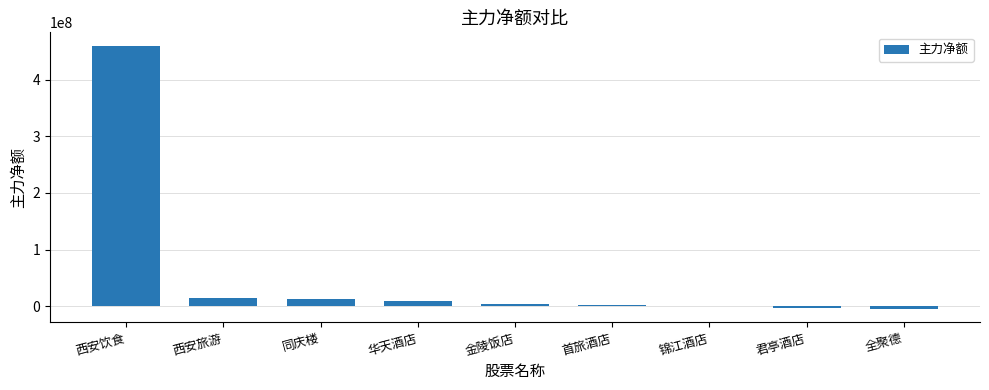

Is it true that the value at 同庆楼 is 13322760?

True